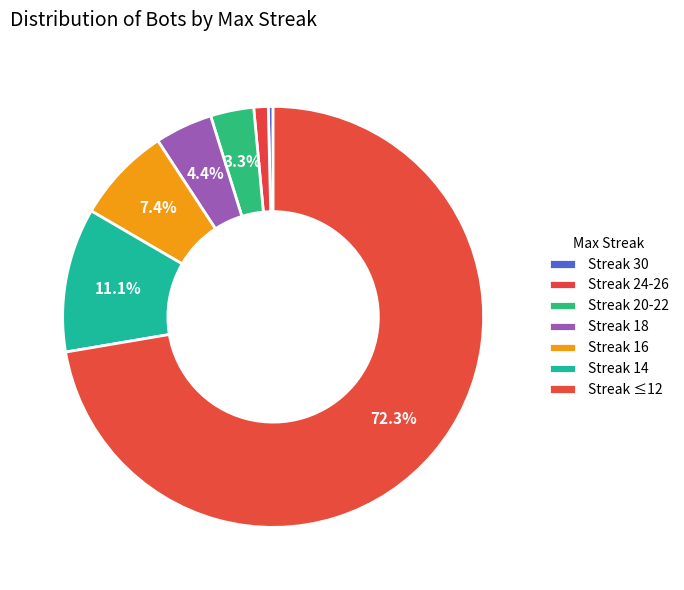

How many segments does this pie chart have?

7